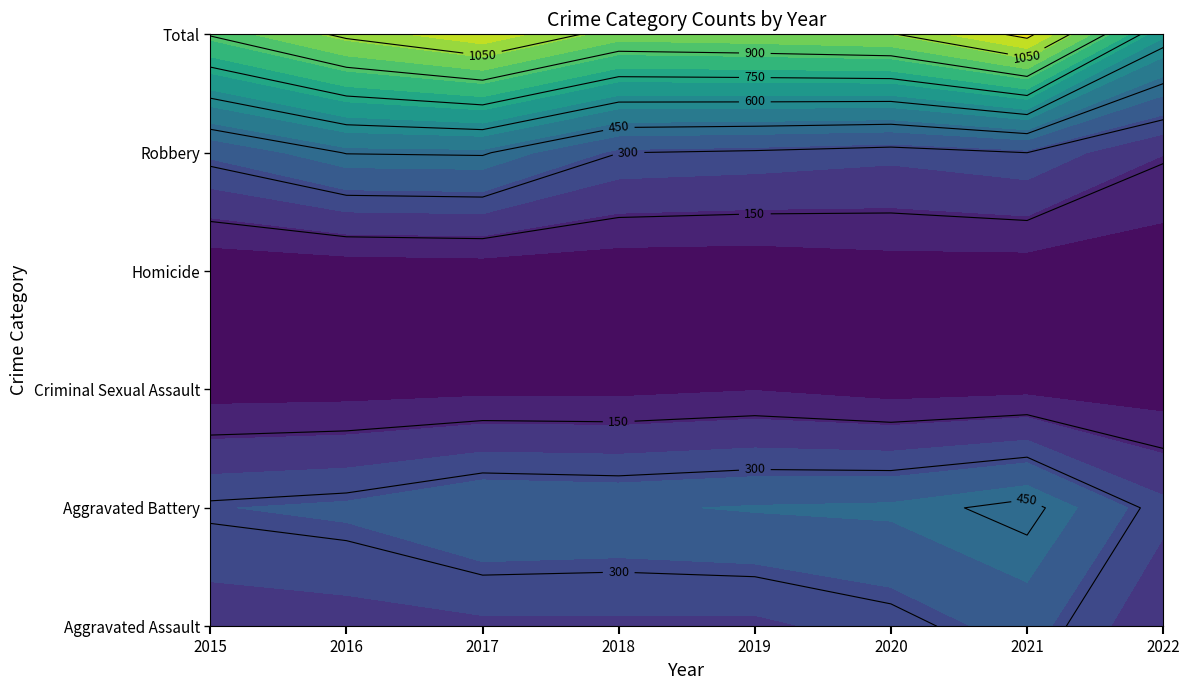

What is the difference between the second highest and minimum values in the Aggravated Assault series?

104